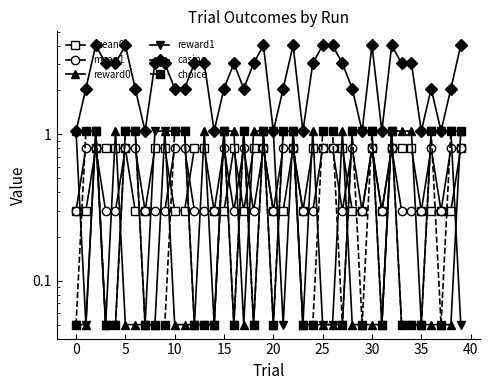

Count the mean1 values in the range 0 to 1.

40